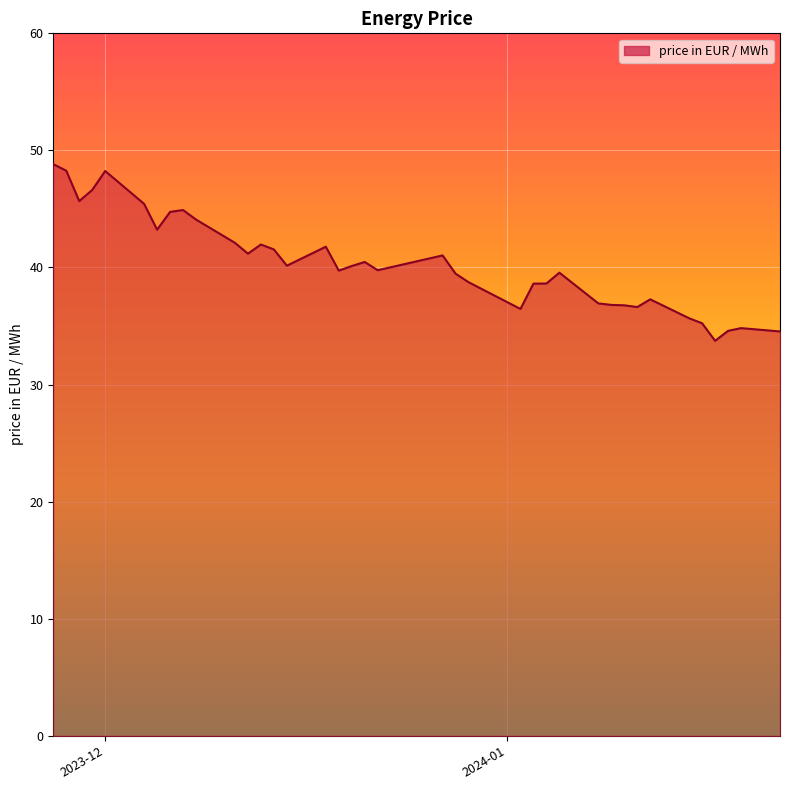

What is the smallest value displayed?

33.7